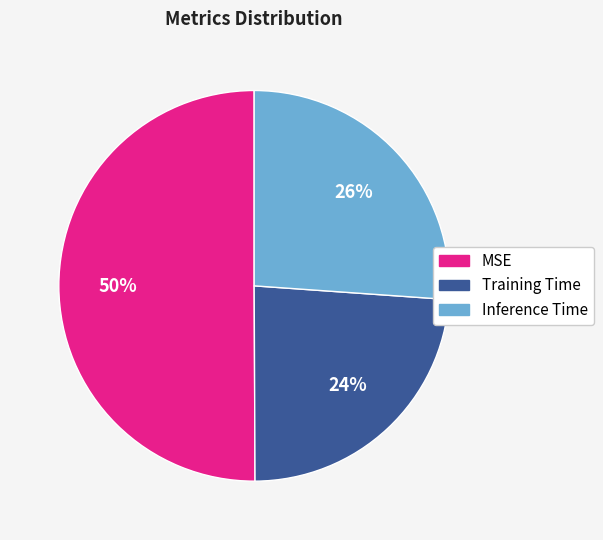

Which category has the biggest portion of the pie?

MSE